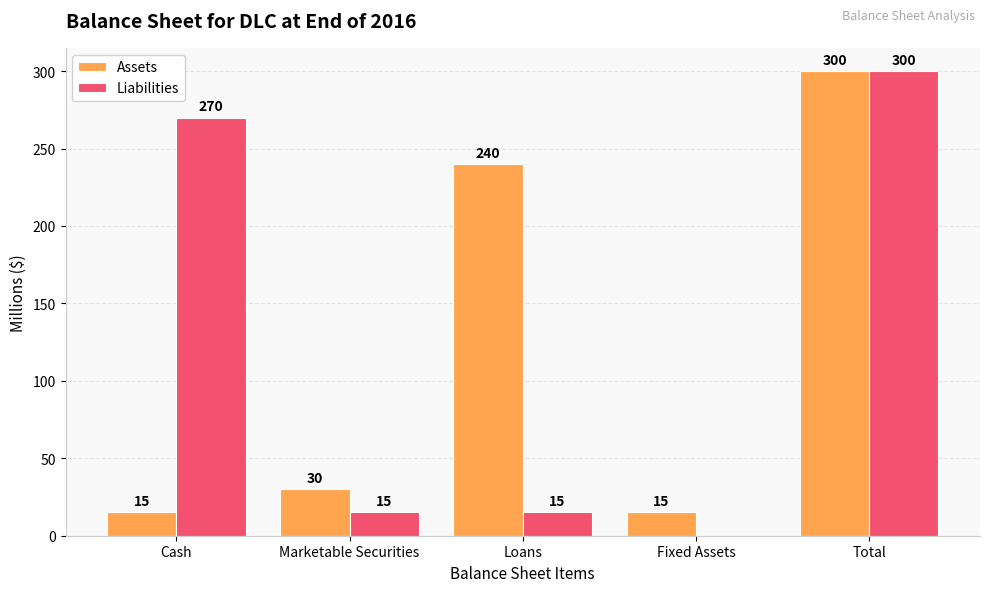

At which label is Liabilities closest to 150?

Cash